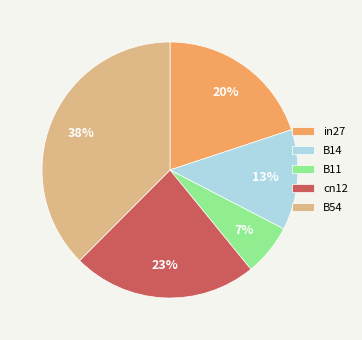

Is it true that cn12 is 23% of the pie?

True